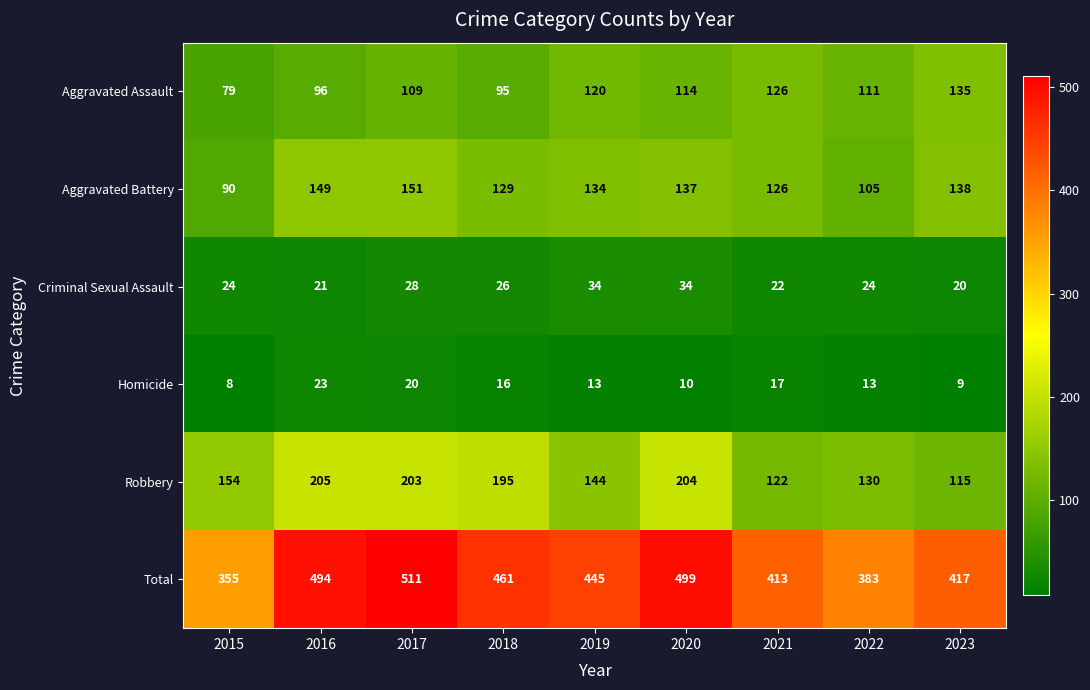

At which category is the sum across all series the highest?

2017